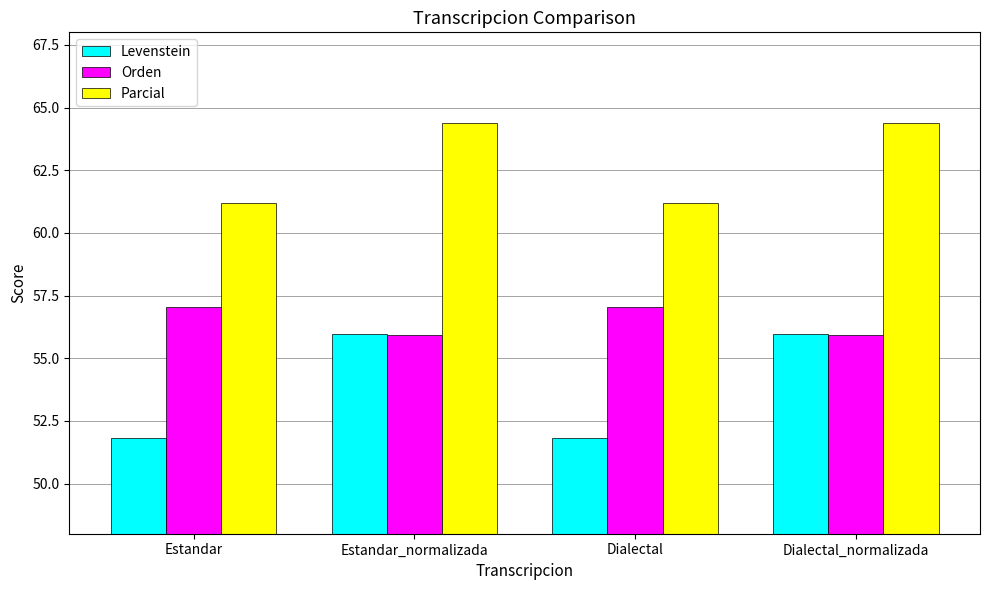

What are all the series names shown in the legend?

Levenstein, Orden, Parcial